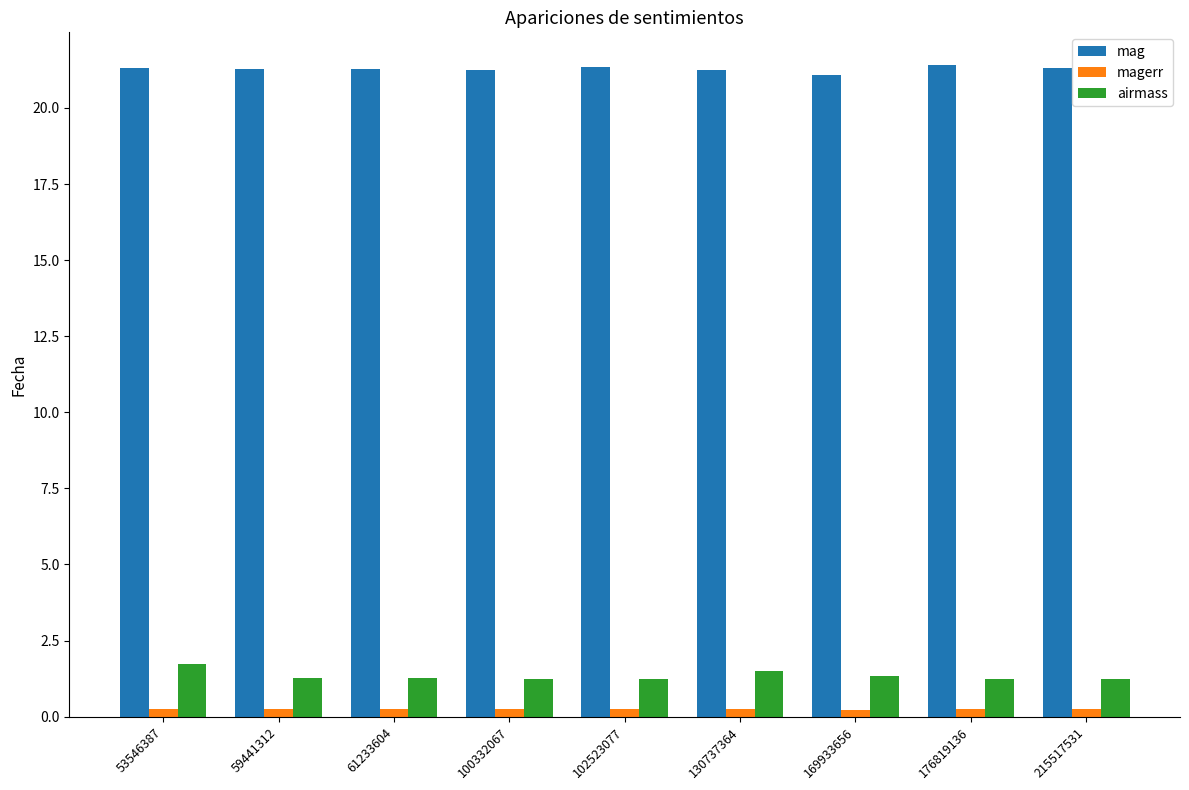

How many bars are there in each group?

3